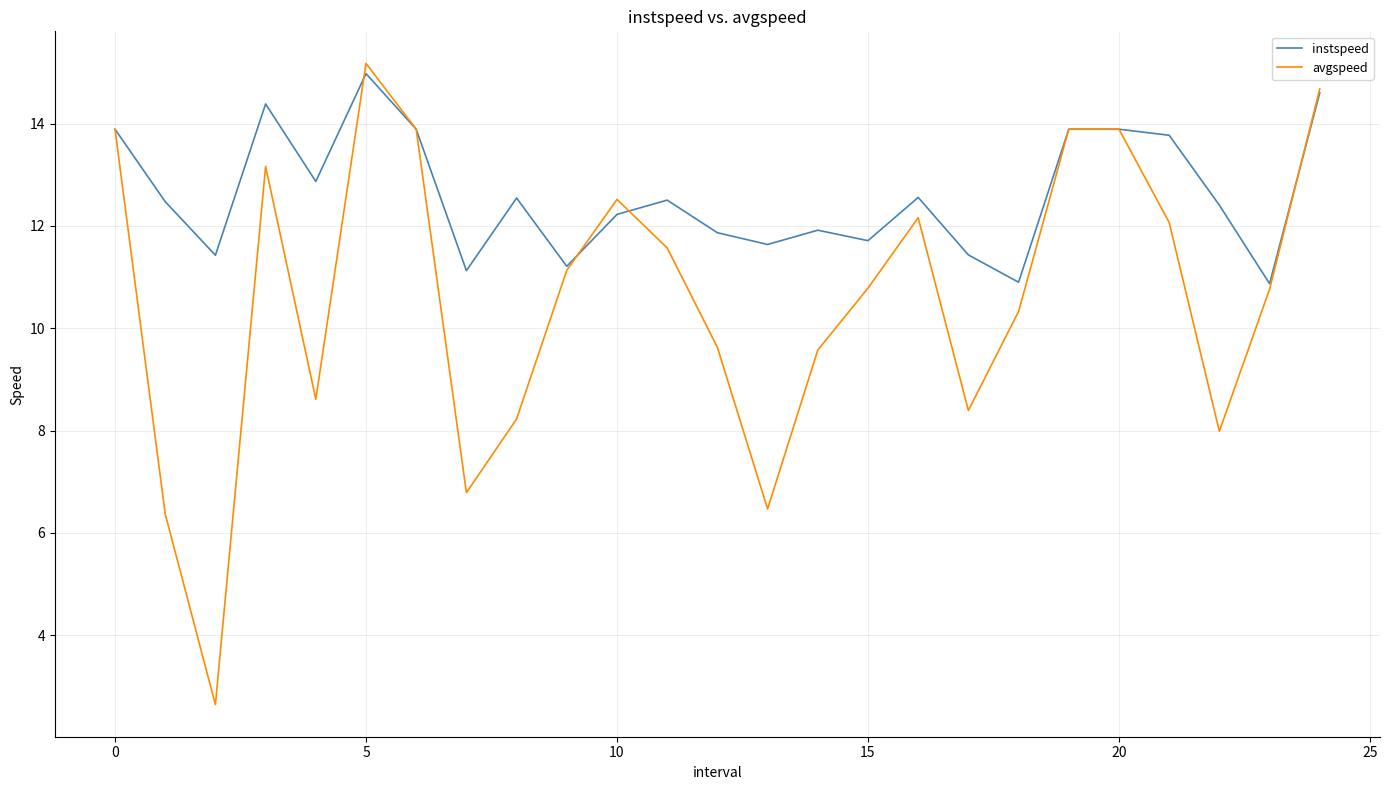

What are all the series names shown in the legend?

instspeed, avgspeed